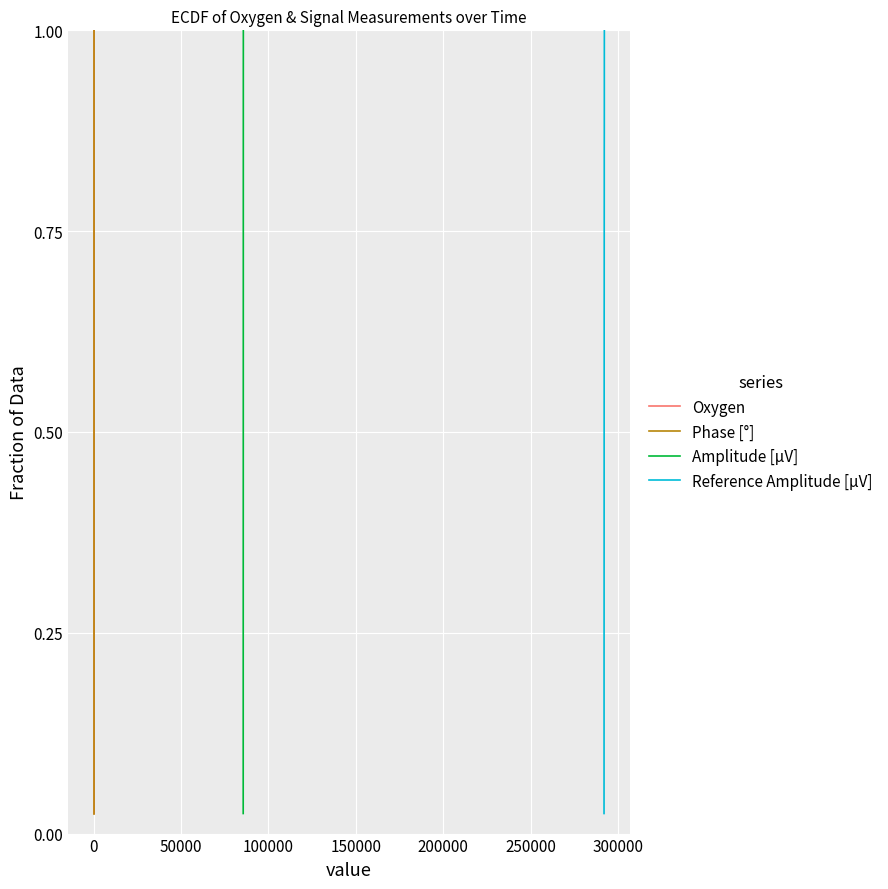

How many lines are shown in the chart?

4